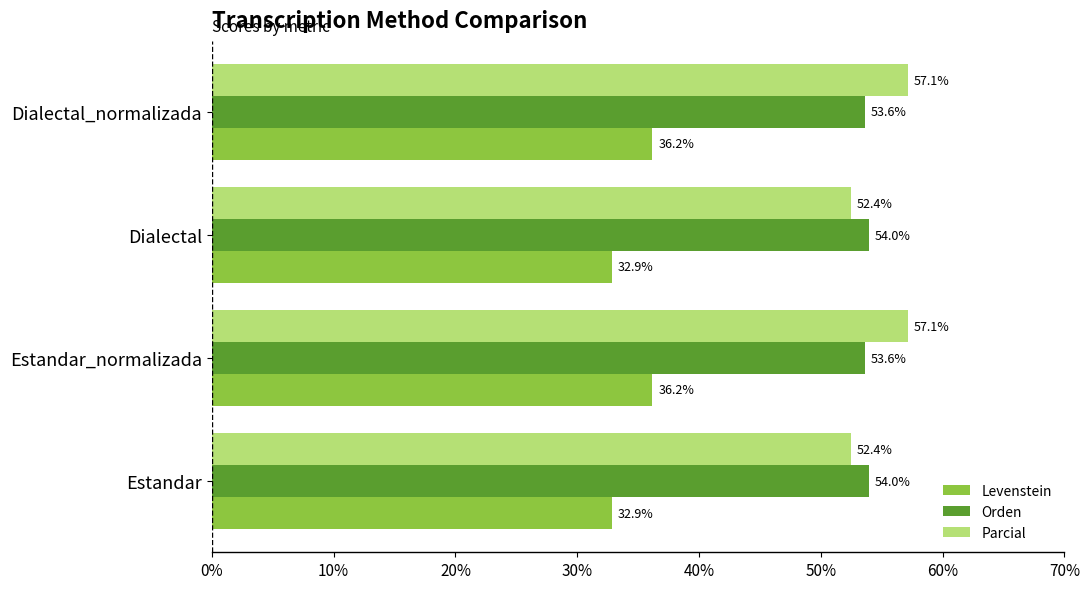

What is the spread (max minus min) of values at Dialectal?

21.1